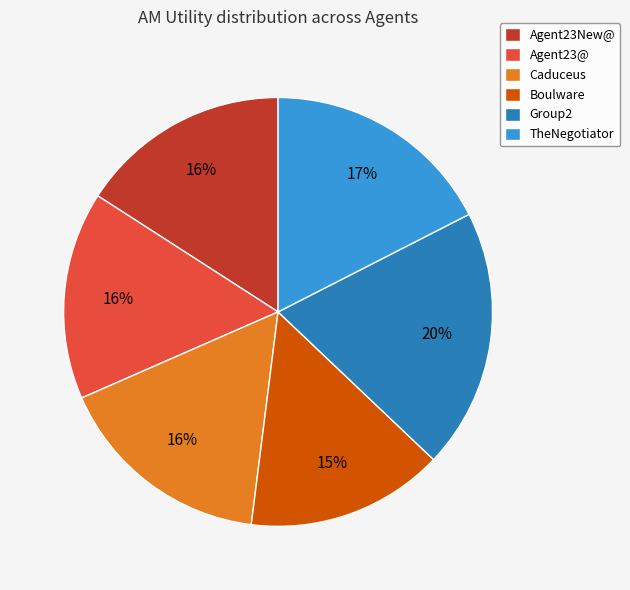

True or false: Agent23@ accounts for 16% of the total.

True